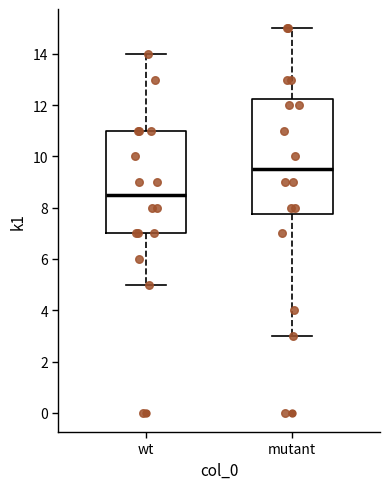

Which box has the highest median line?

mutant